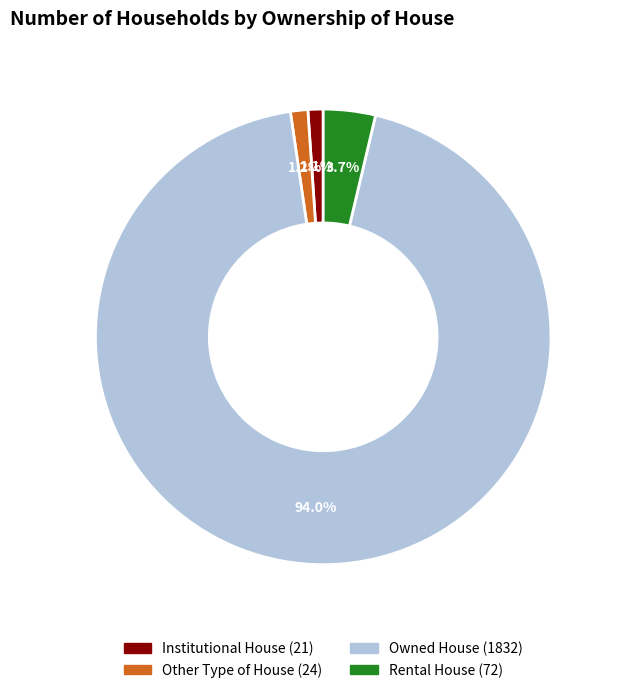

To the nearest percent, what is the combined percentage of Owned House and Other Type of House?

95%